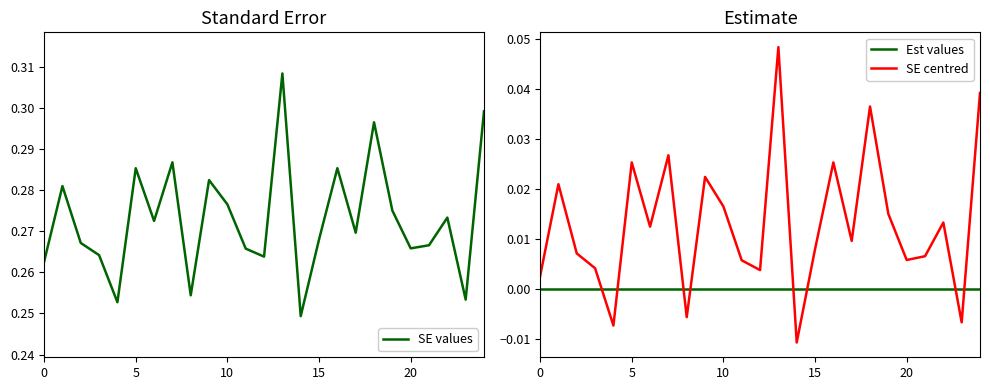

True or false: SE centred and Est values cross at least once.

True